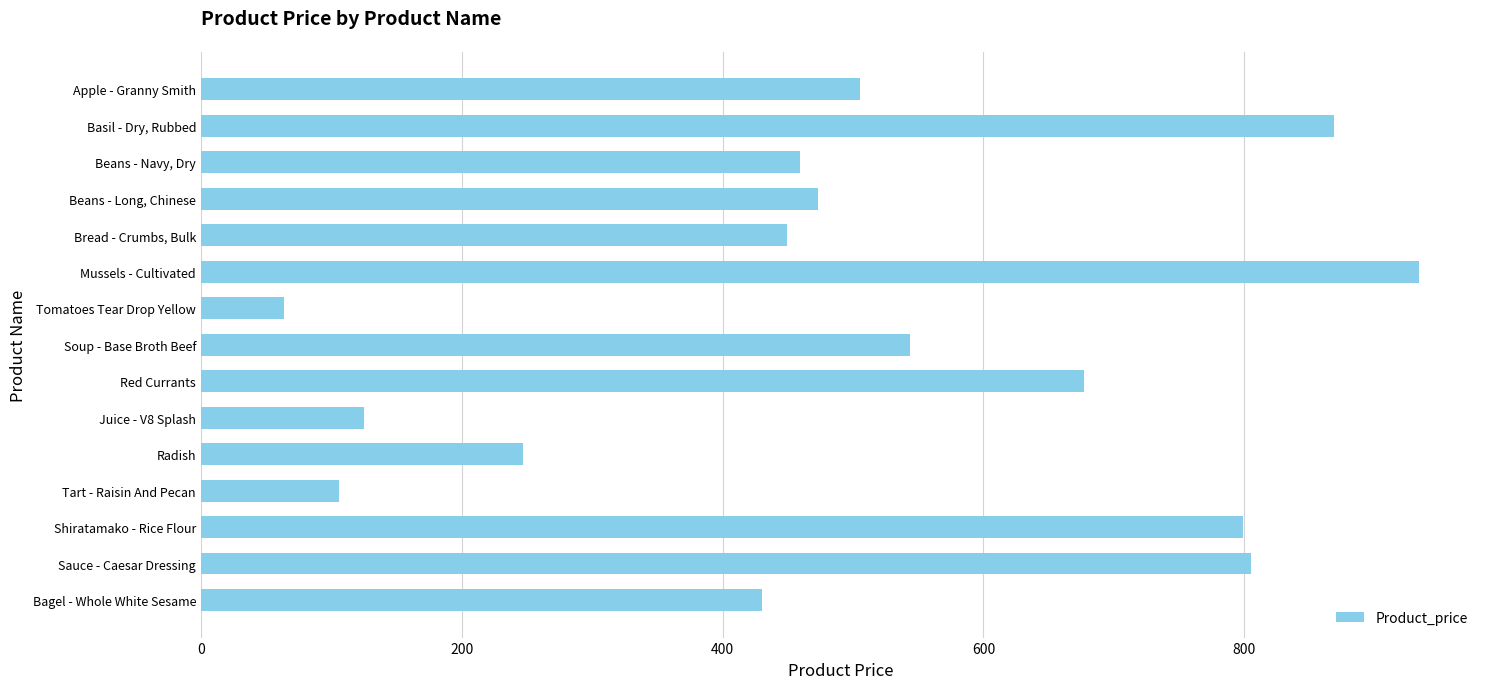

Rank the categories by value from lowest to highest.

Tomatoes Tear Drop Yellow, Tart - Raisin And Pecan, Juice - V8 Splash, Radish, Bagel - Whole White Sesame, Bread - Crumbs, Bulk, Beans - Navy, Dry, Beans - Long, Chinese, Apple - Granny Smith, Soup - Base Broth Beef, Red Currants, Shiratamako - Rice Flour, Sauce - Caesar Dressing, Basil - Dry, Rubbed, Mussels - Cultivated